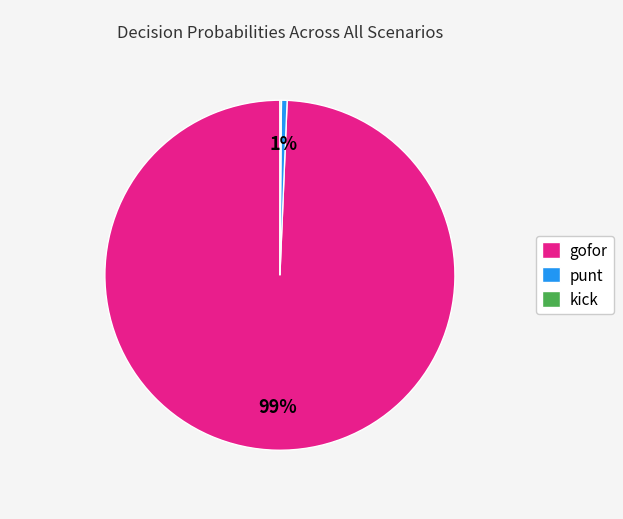

Do gofor and punt together represent more than half of the pie?

Yes